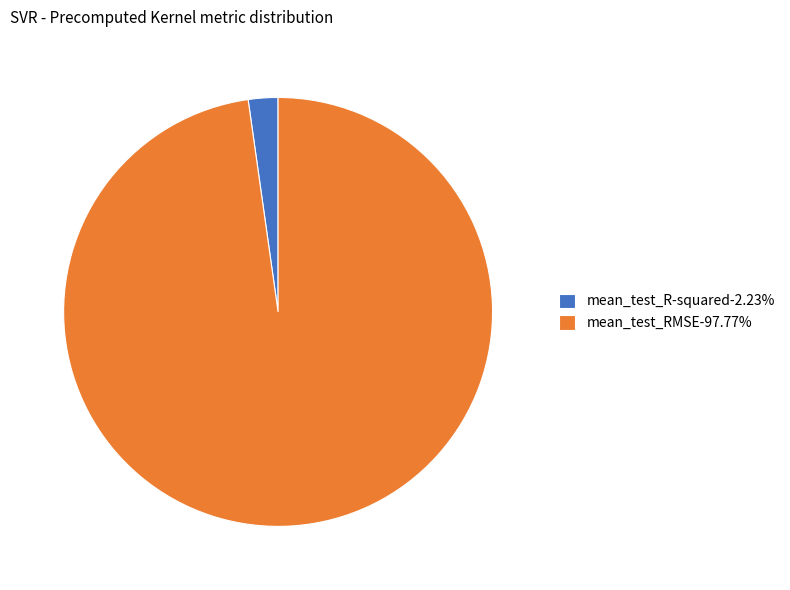

Do mean_test_RMSE-97.77% and mean_test_R-squared-2.23% together represent more than half of the pie?

Yes